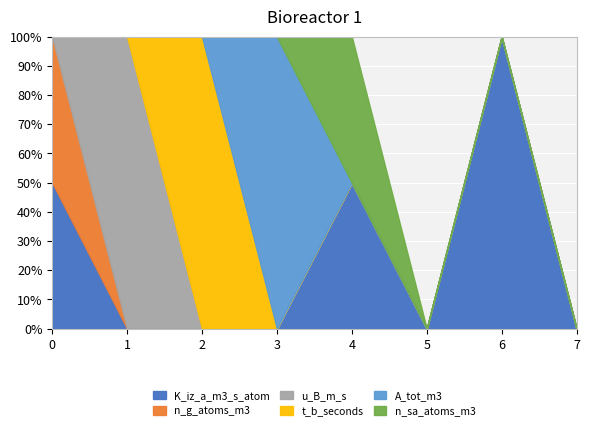

At which label does u_B_m_s reach its peak?

1